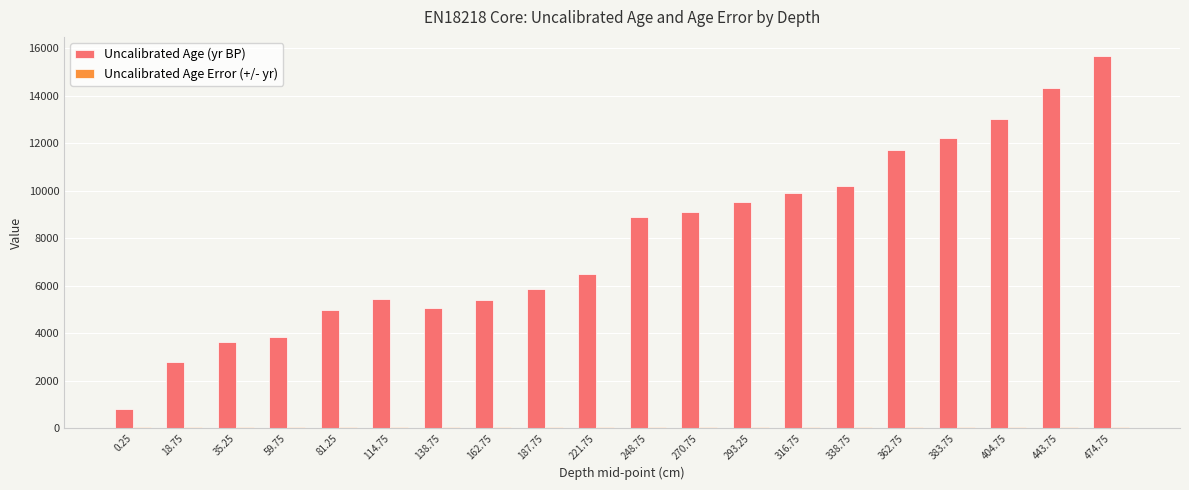

What is the sum of all Uncalibrated Age (yr BP) values?

158712.3